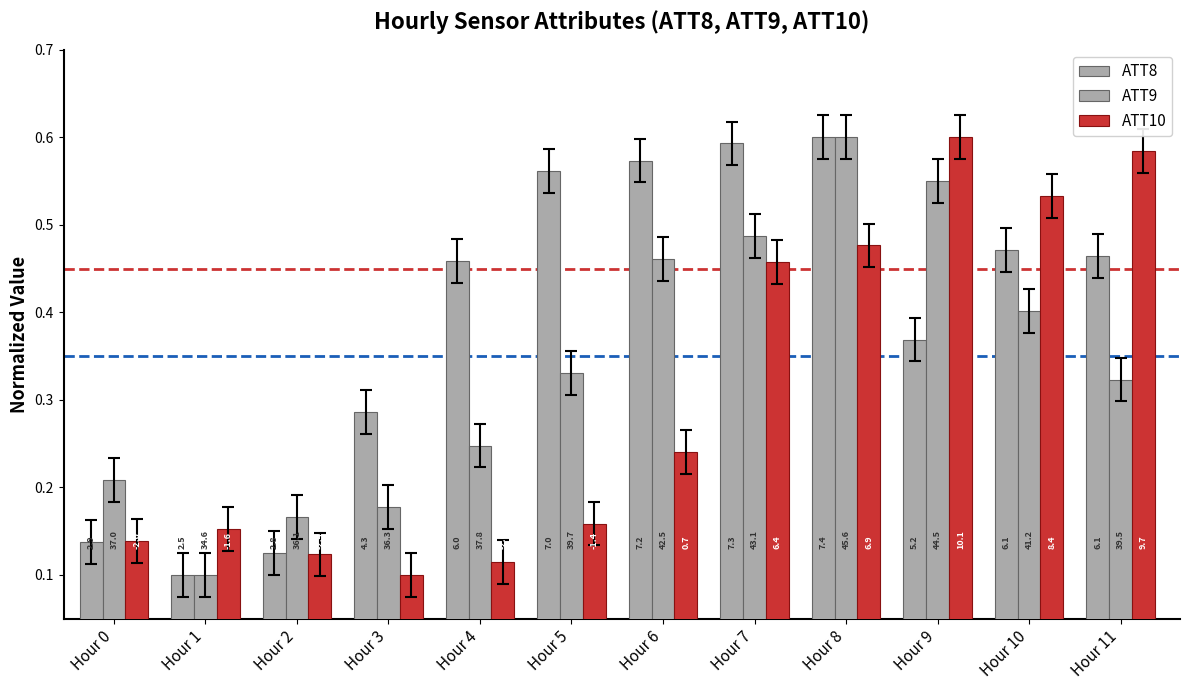

How many groups of bars are there?

12